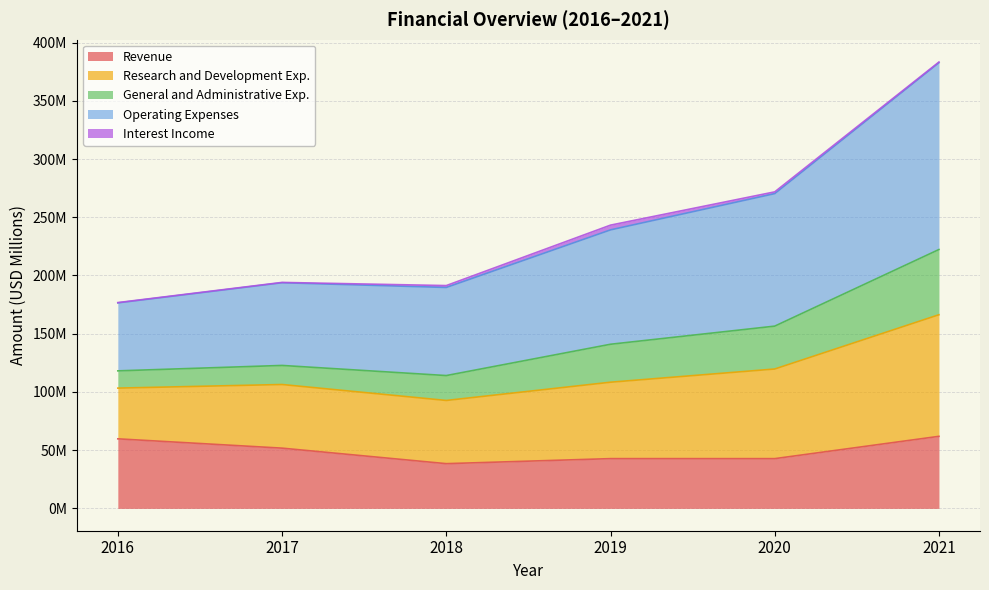

Does the chart have visible grid lines?

Yes